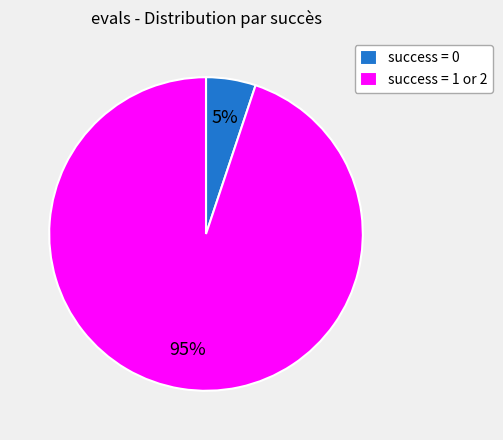

To the nearest percent, what is the difference between the success = 0 and success = 1 or 2 slice percentages?

90%